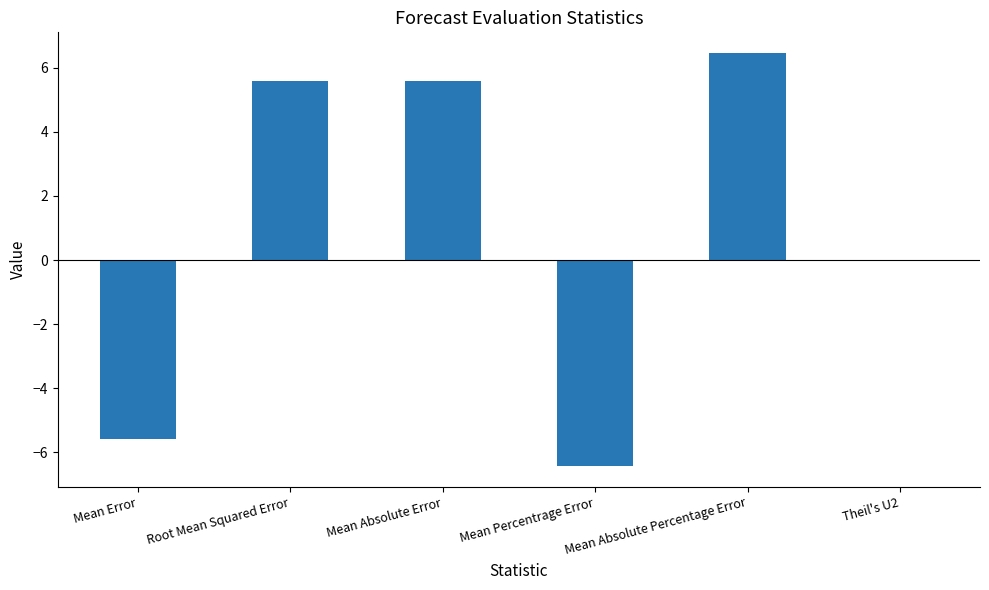

What is the sum of all values?

5.6